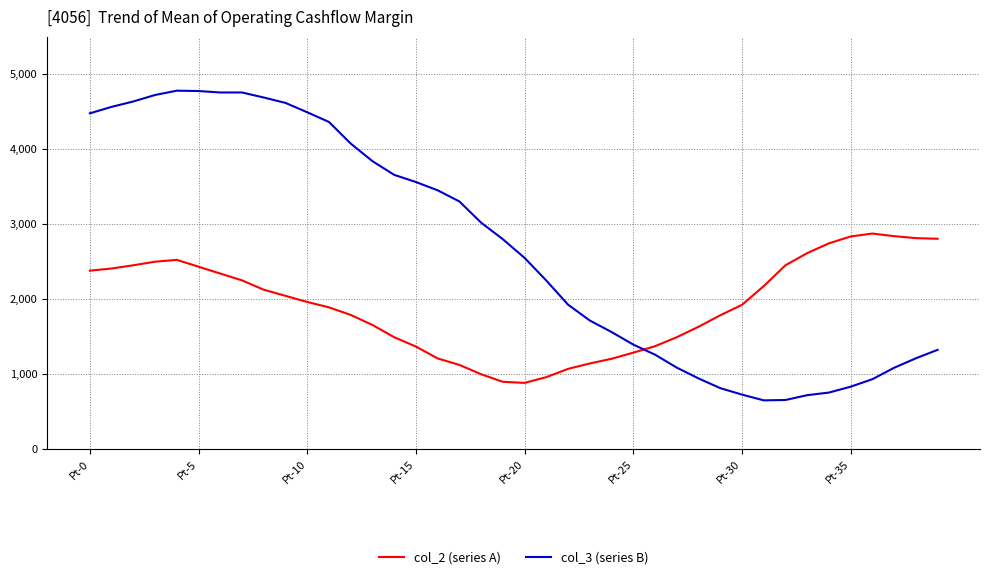

List the series in order of their overall mean, lowest first.

col_2 (series A), col_3 (series B)